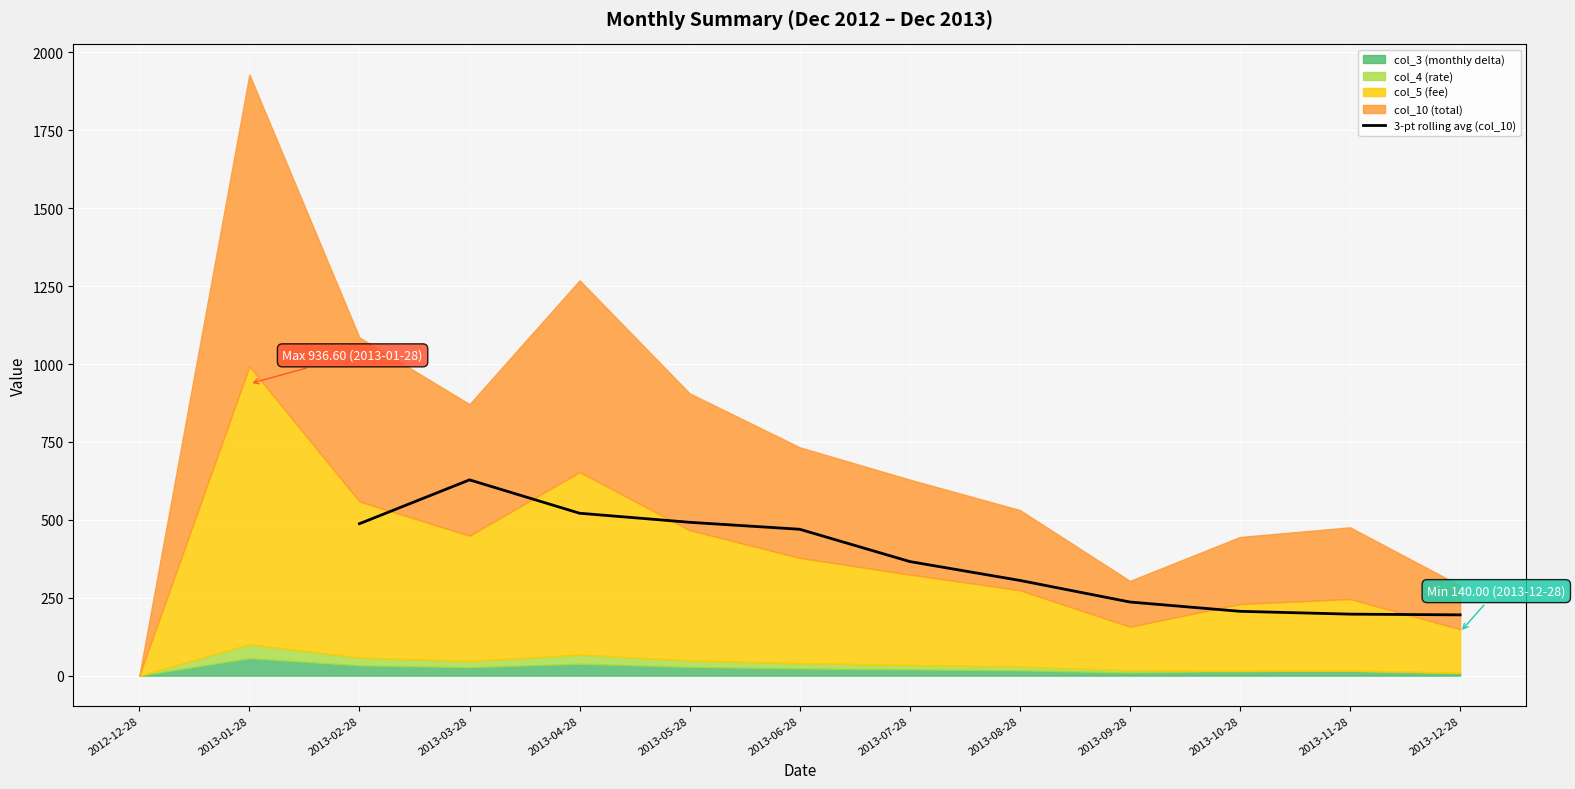

Which category has the highest value in the 3-pt rolling avg (col_10) series?

2013-03-28